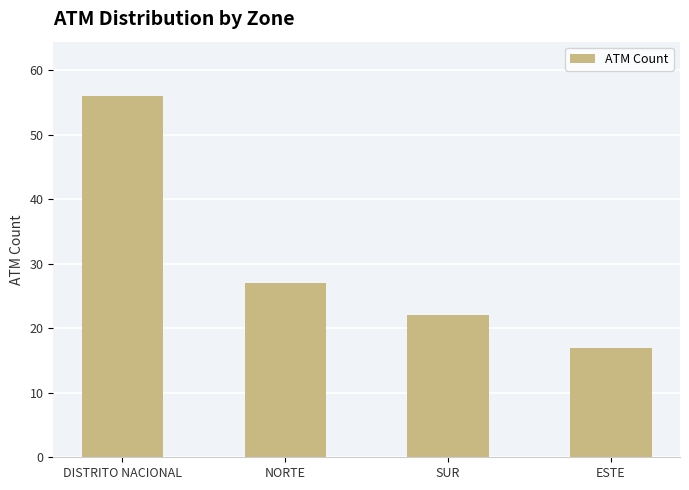

Reading left to right, what are all the values shown in this chart?

DISTRITO NACIONAL=56	NORTE=27	SUR=22	ESTE=17